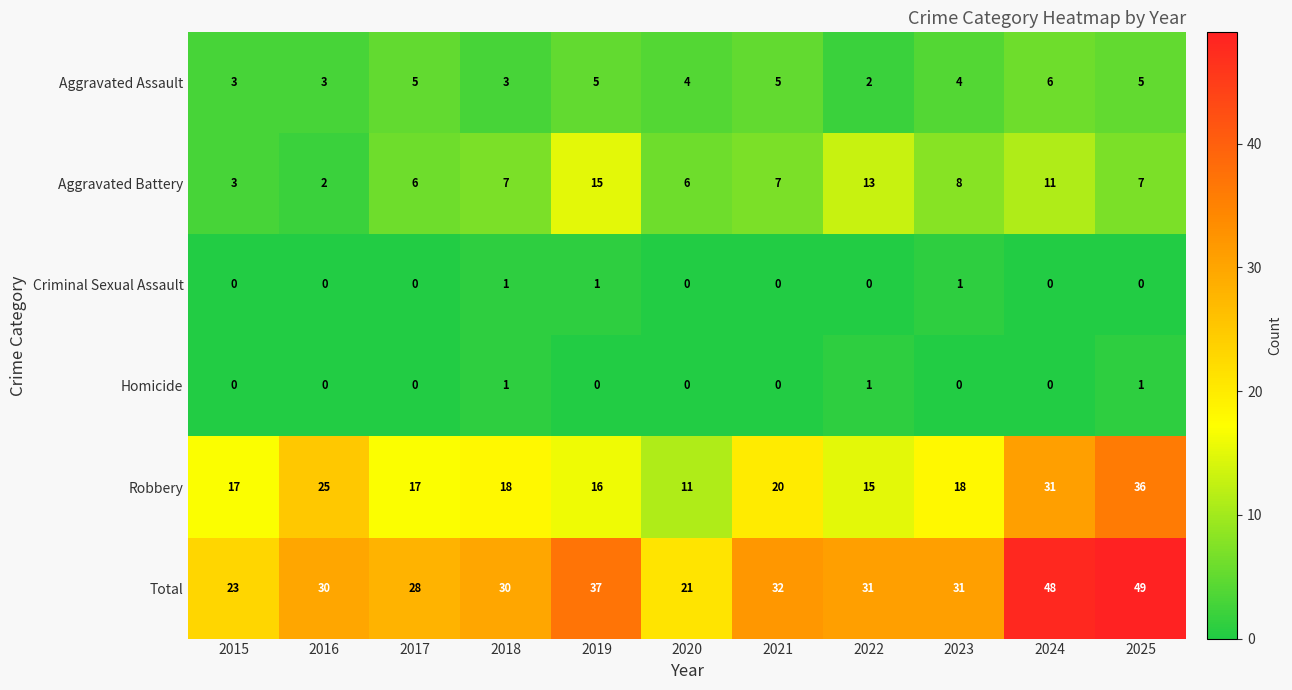

Which category has the highest value across all series?

2025